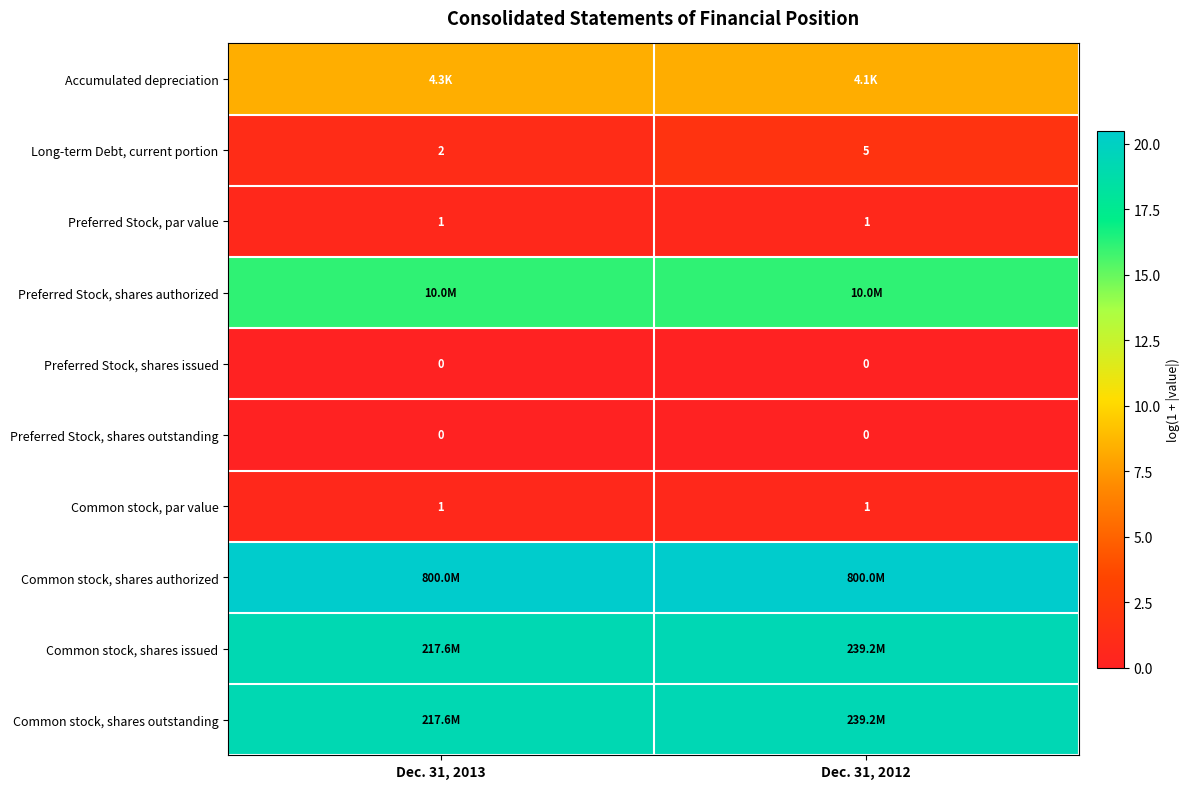

Which category has the highest value in the Preferred Stock, shares issued series?

Dec. 31, 2013